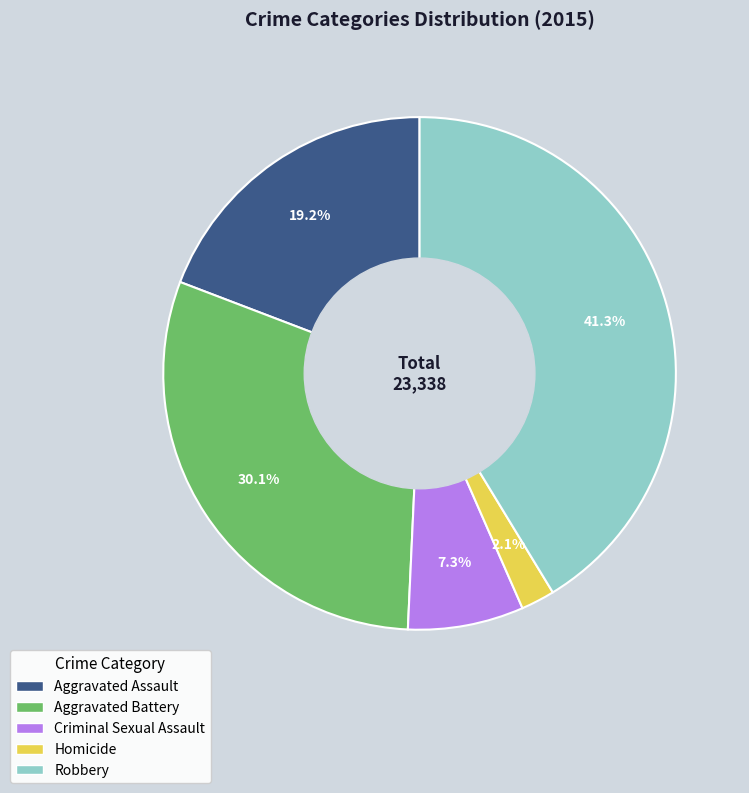

Which category has the biggest portion of the pie?

Robbery